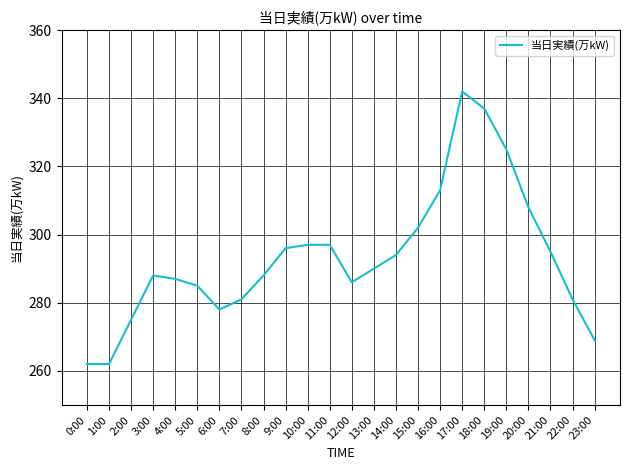

What position from the left is 18:00?

19